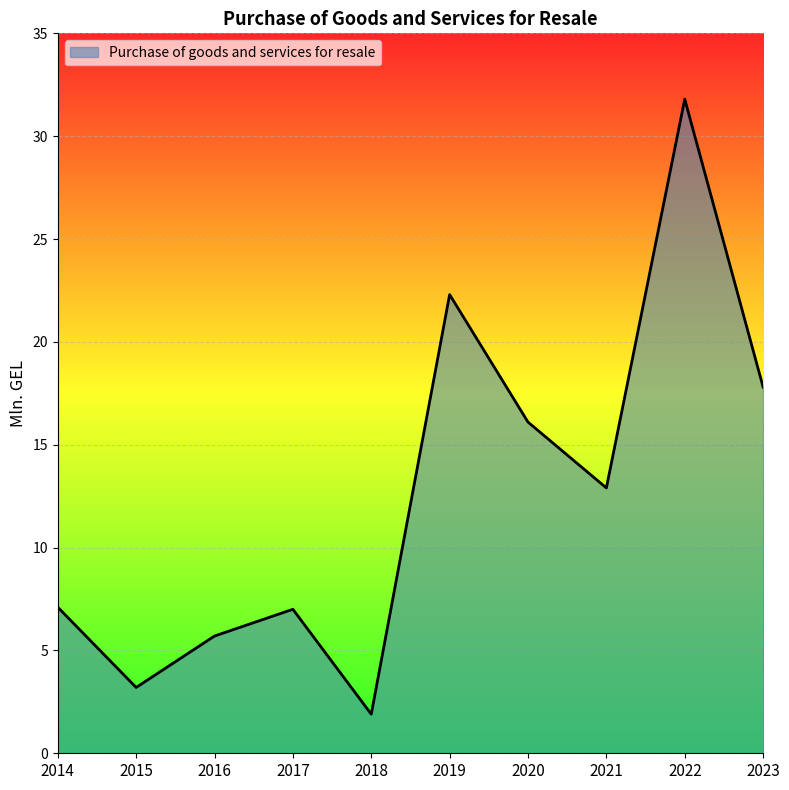

At which category does the chart reach its peak across all series?

2022